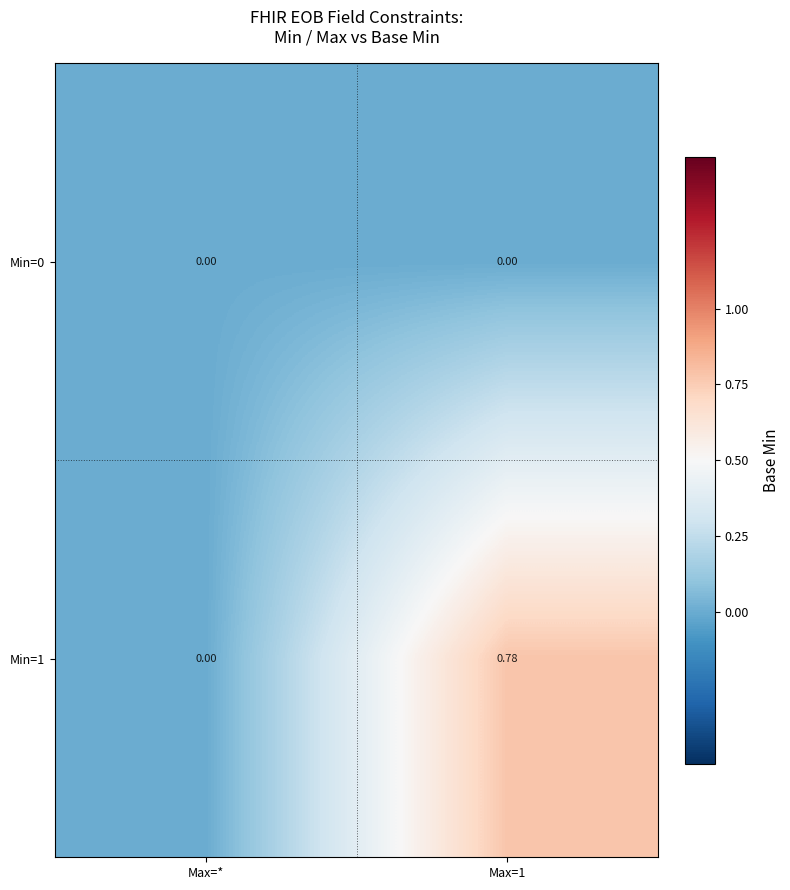

Which category has the lowest value in the Min=1 series?

Max=*